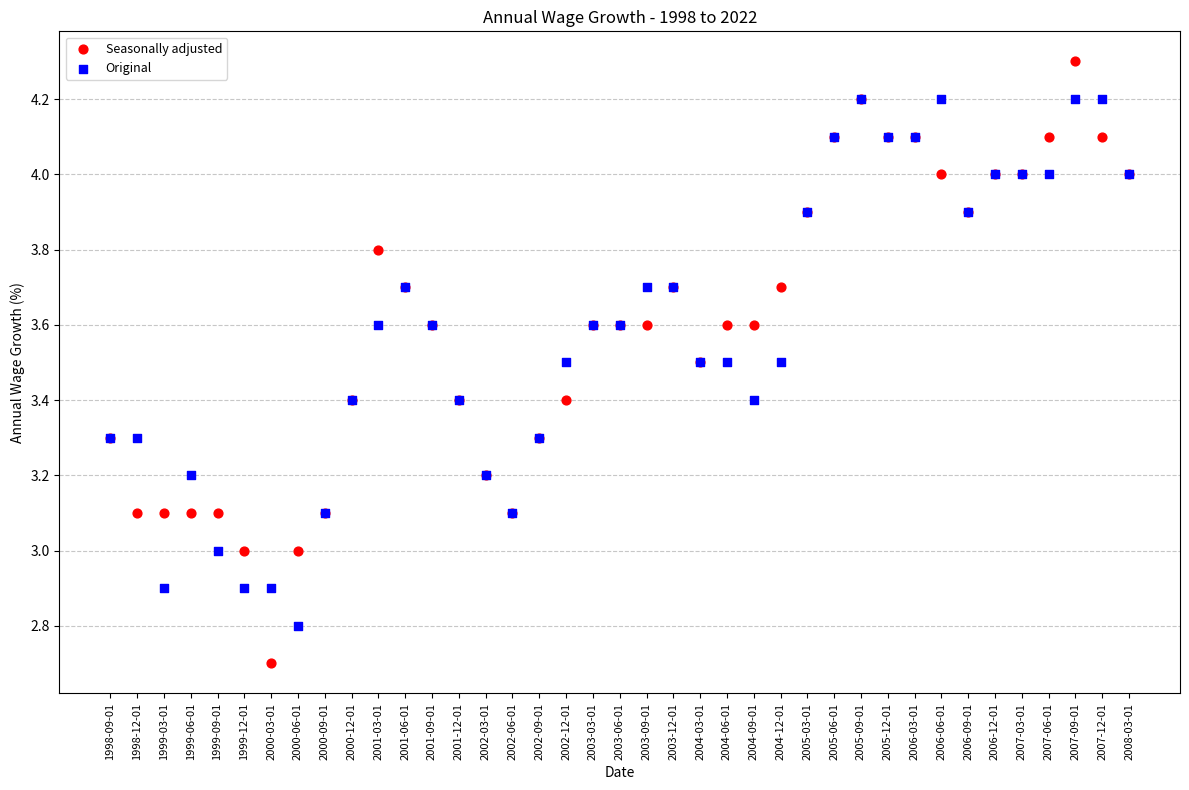

Which series contains the lowest Y value?

Seasonally adjusted